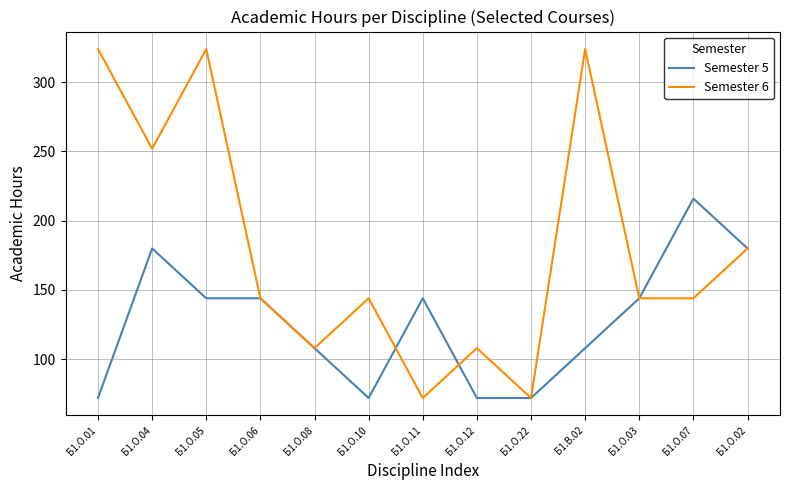

Which series has the largest total across all categories?

Semester 6